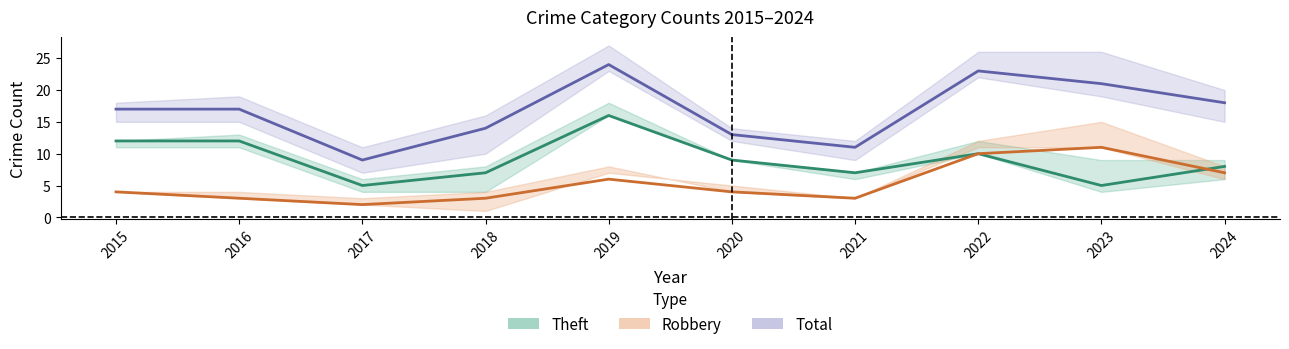

After their last crossing, which series has the higher values: Robbery or Theft?

Theft